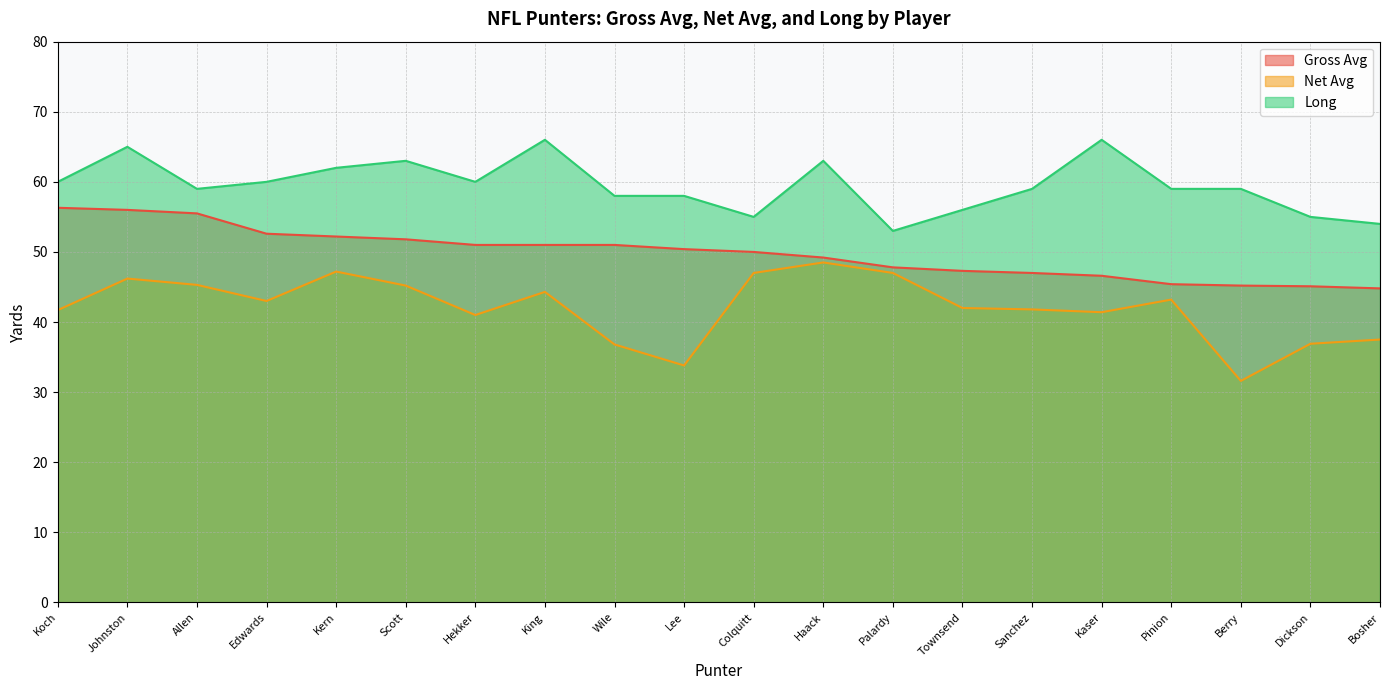

True or false: Long has more than 2 points higher than both neighbors.

True